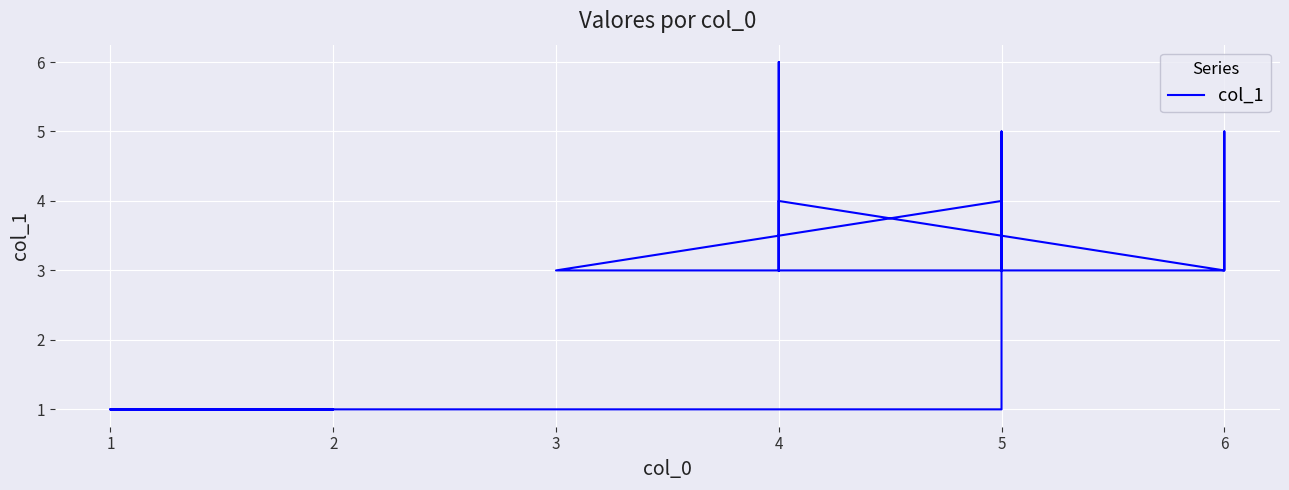

Reading left to right, list all the values displayed in this chart.

3	3	4	4	3	3	6	4	4	3	5	3	3	3	3	3	3	3	3	3	3	4	3	4	5	3	1	1	1	1	1	1